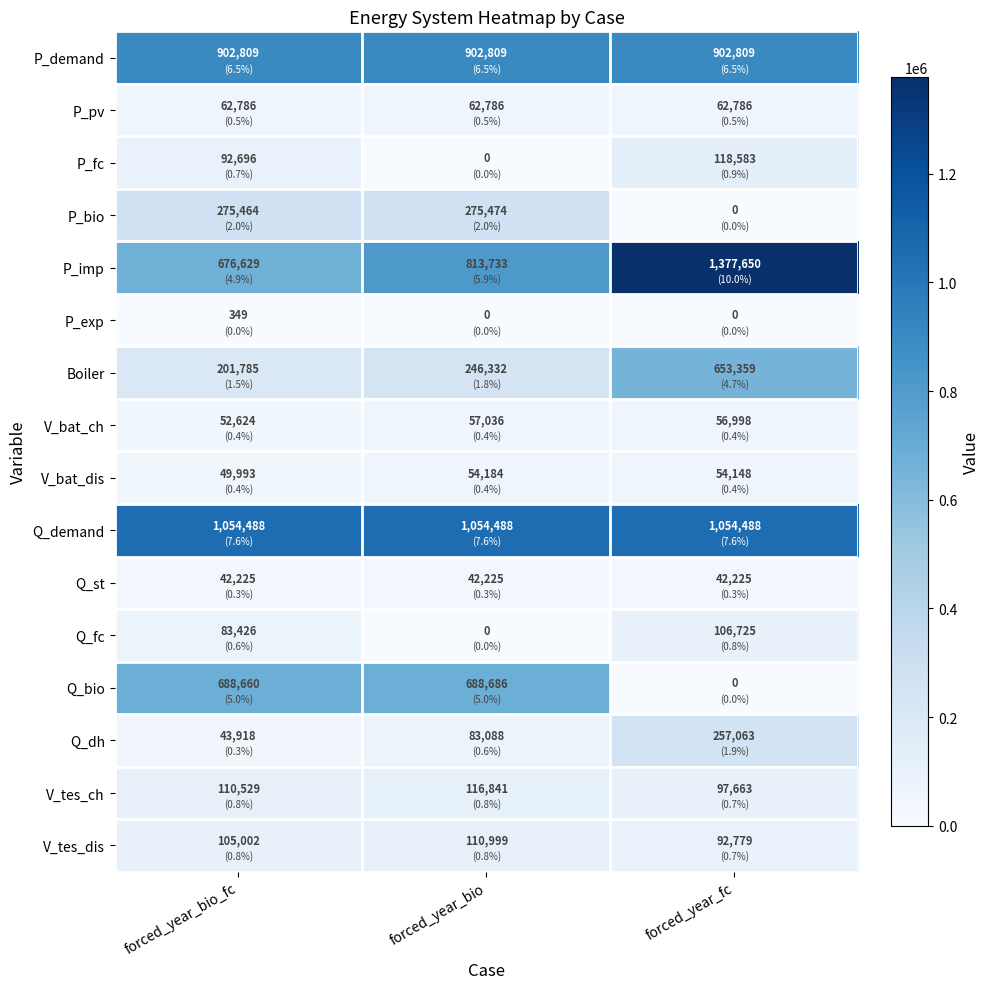

Which series has the largest total across all categories?

Q_demand